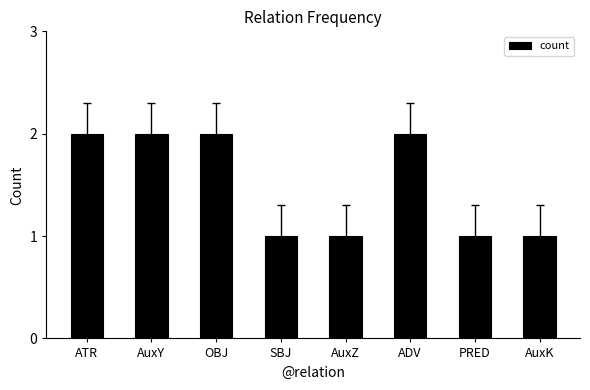

Does the chart contain stacked bars?

No